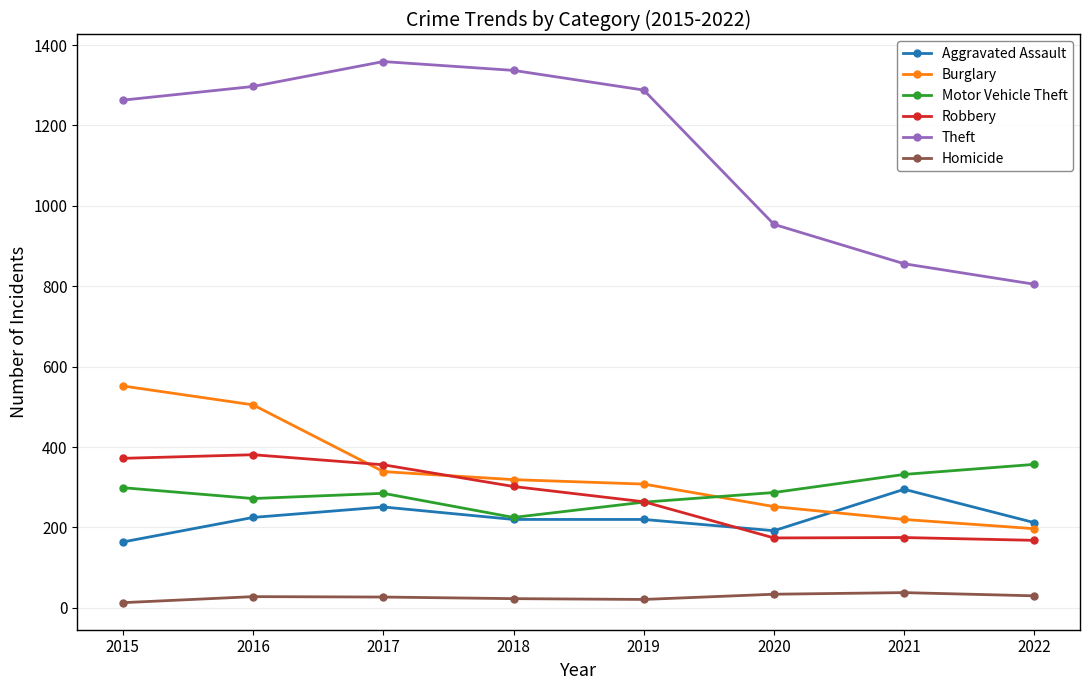

True or false: Robbery and Theft cross at least once.

False